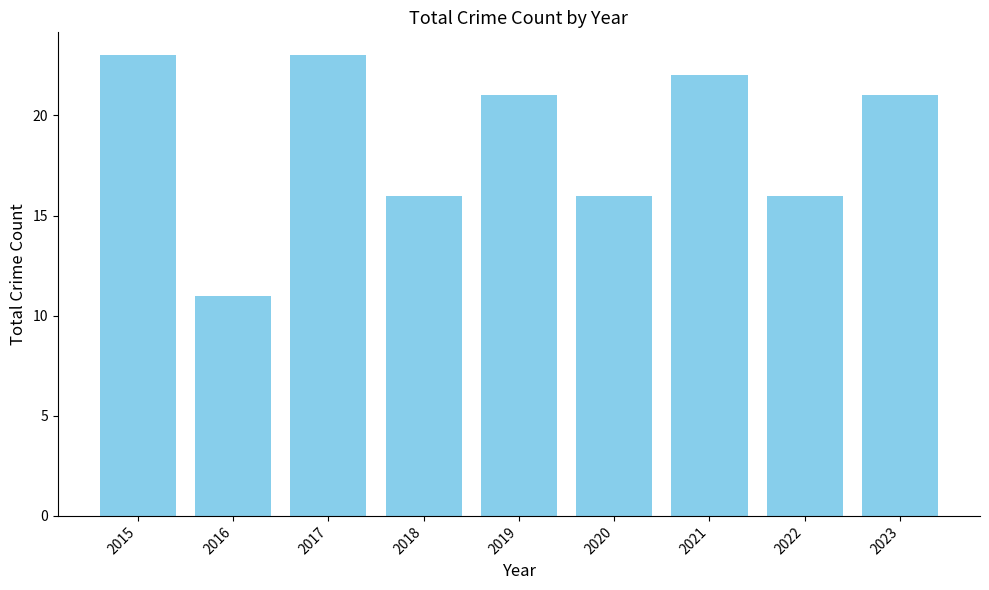

What is the approximate value at 2018, to the nearest 5?

15